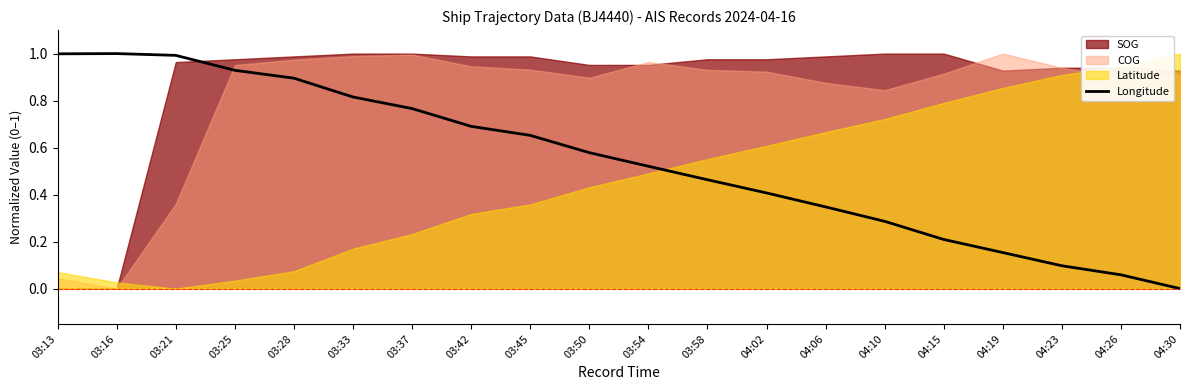

The Longitude series shows 0.4 at 04:02. True or false?

True